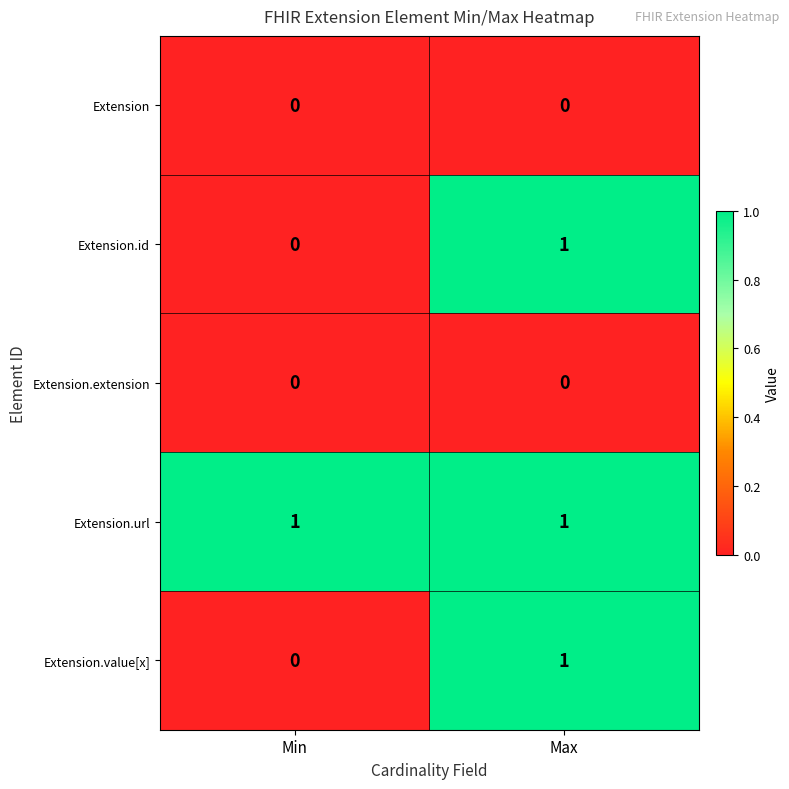

At which label does Extension.value[x] reach its minimum?

Min